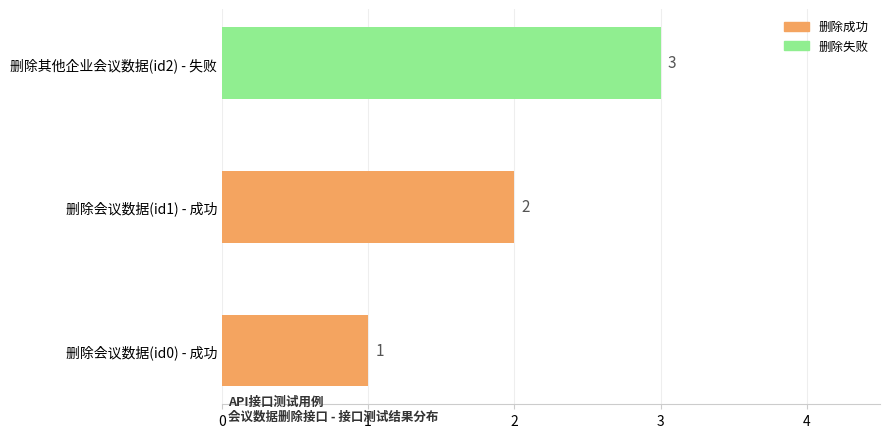

Count the values in the range 1 to 3.

3